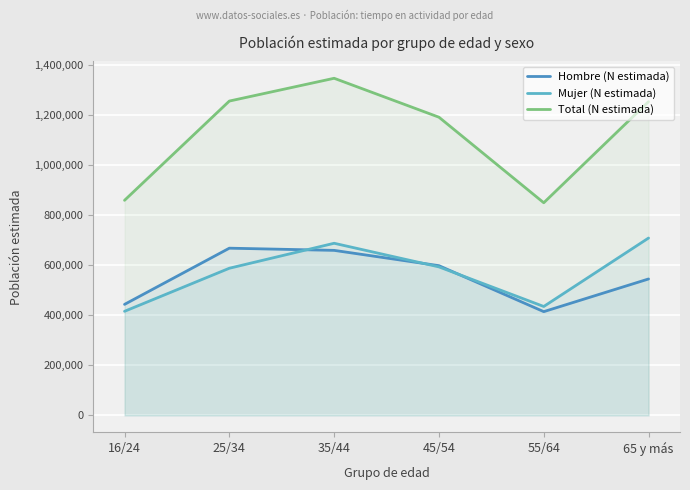

How many values in the Total (N estimada) series are below 1254211?

3